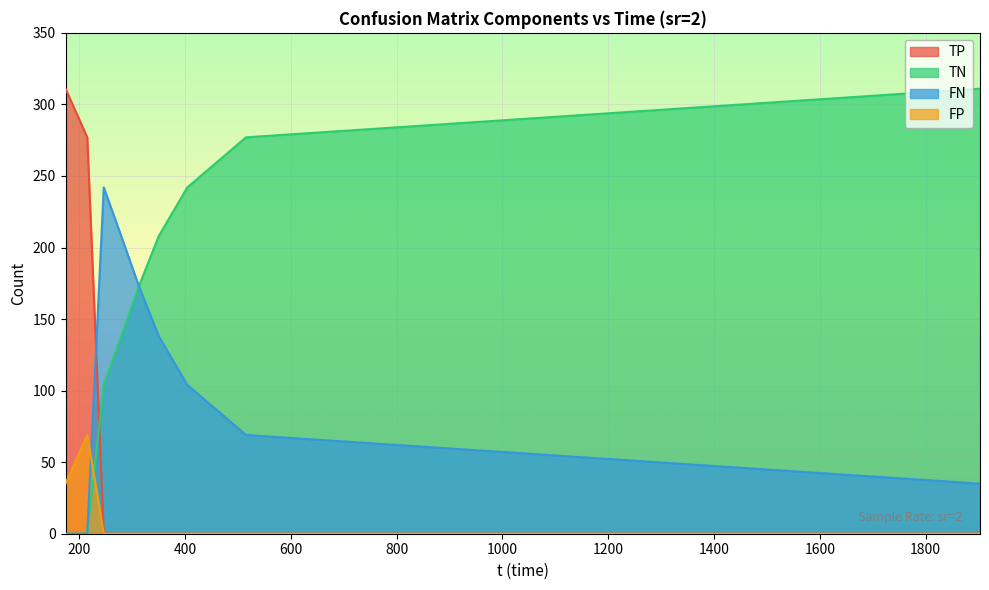

What is the maximum value for FP?

69